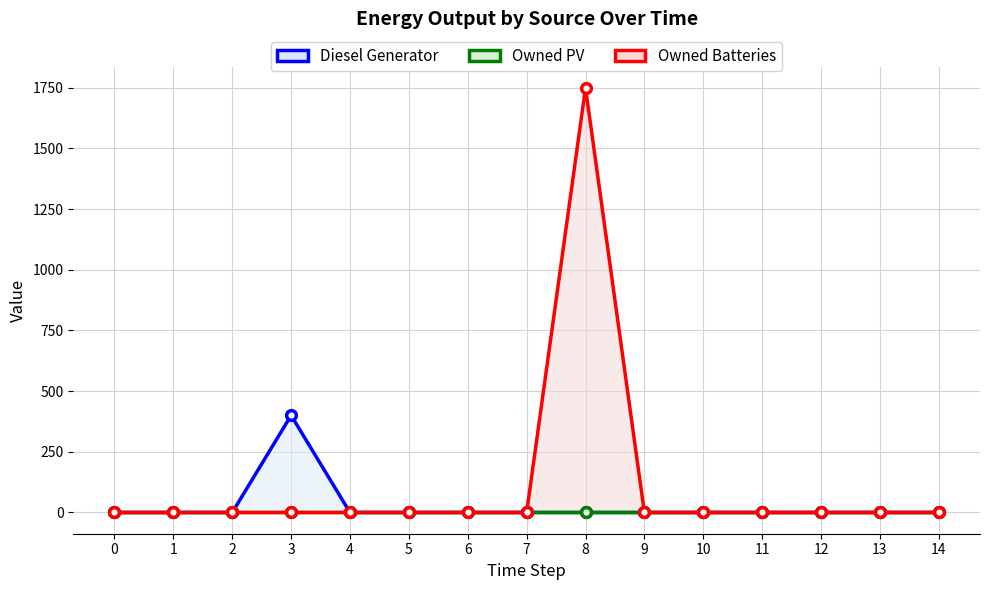

The value of Diesel Generator at 1 is 232. True or false?

False